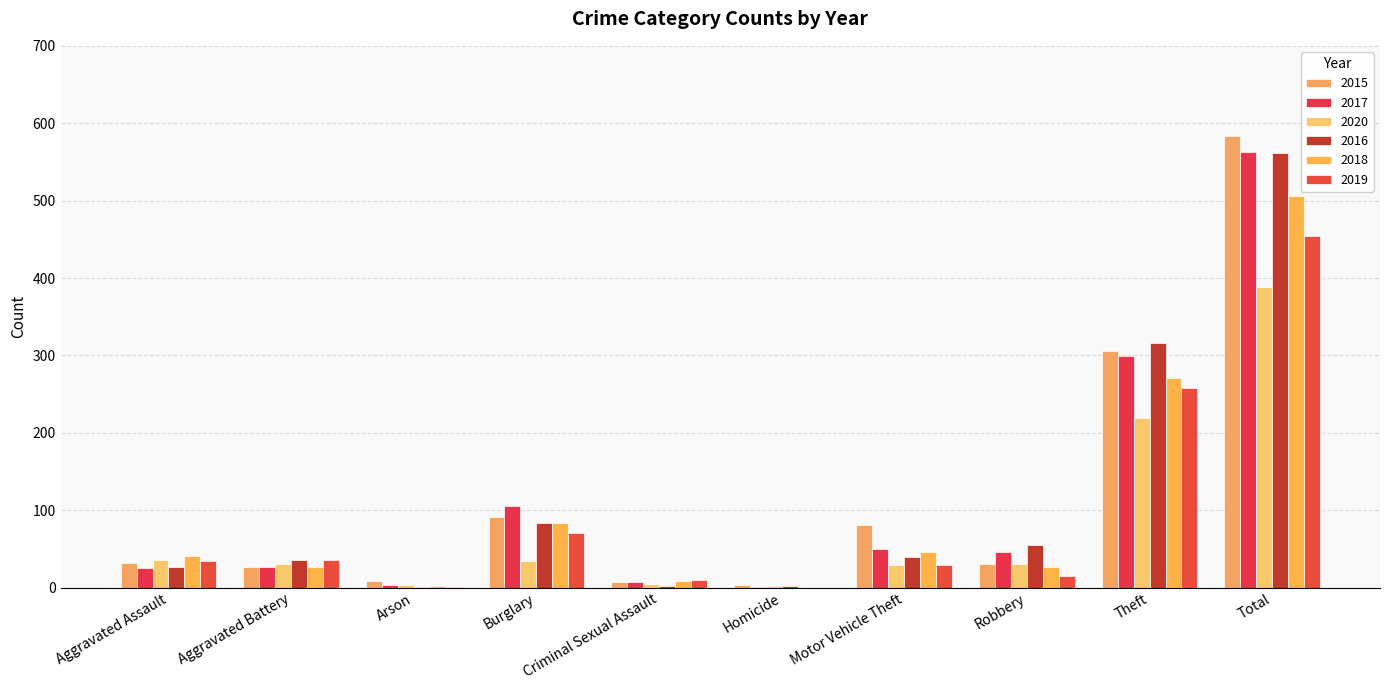

What is the label of the 3rd bar from the right?

Robbery